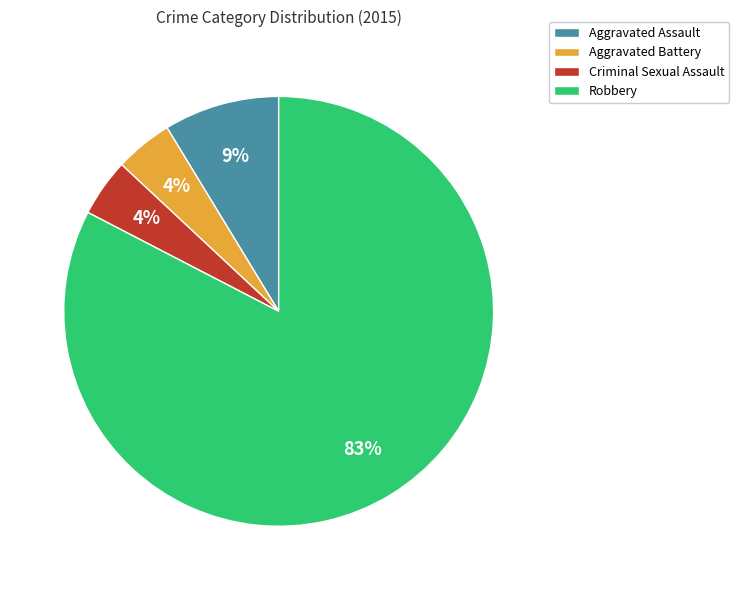

To the nearest percent, what is the average slice percentage?

25%